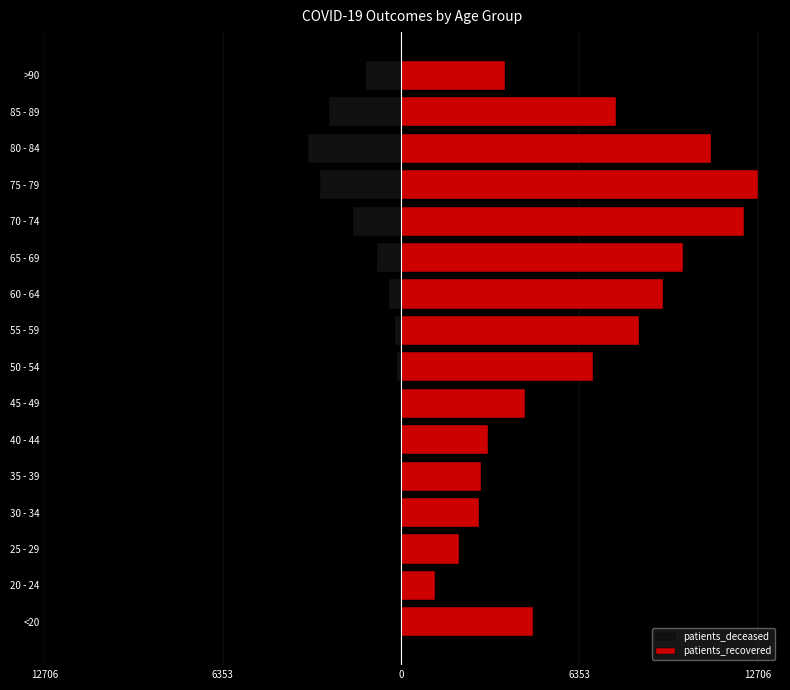

At how many categories does at least one series exceed 8994?

5